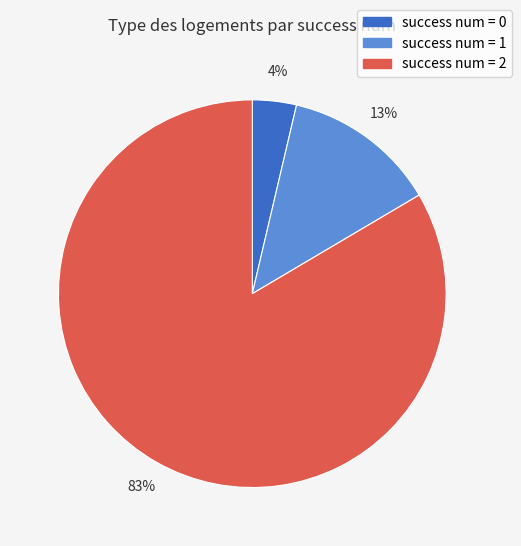

How many slices are in this pie chart?

3